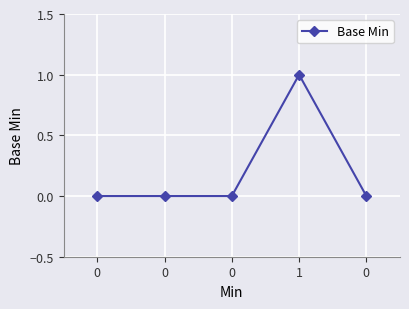

How many series are shown in this chart?

1